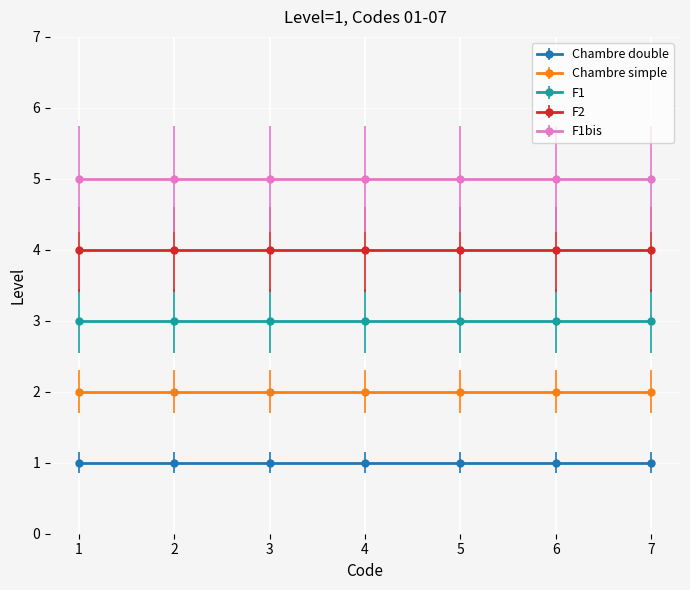

What is the difference between the highest and lowest values at 6?

4